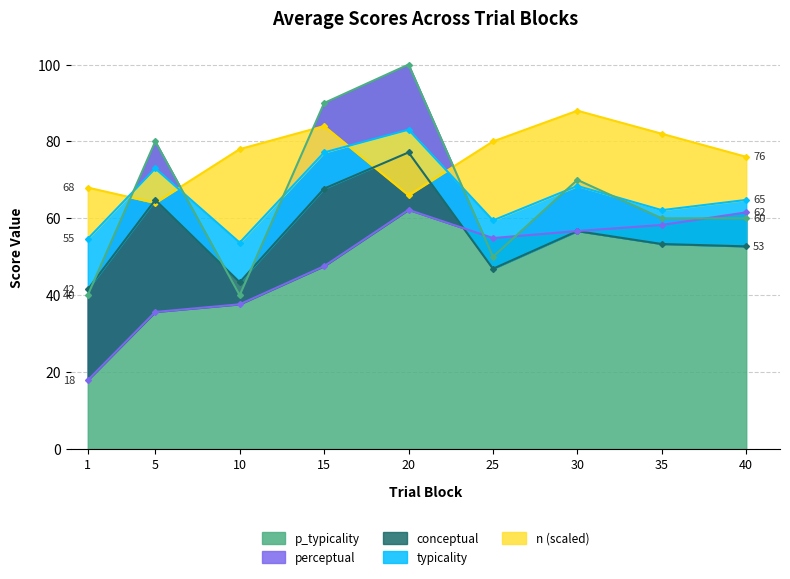

What is the total value across all series at 25?

291.2